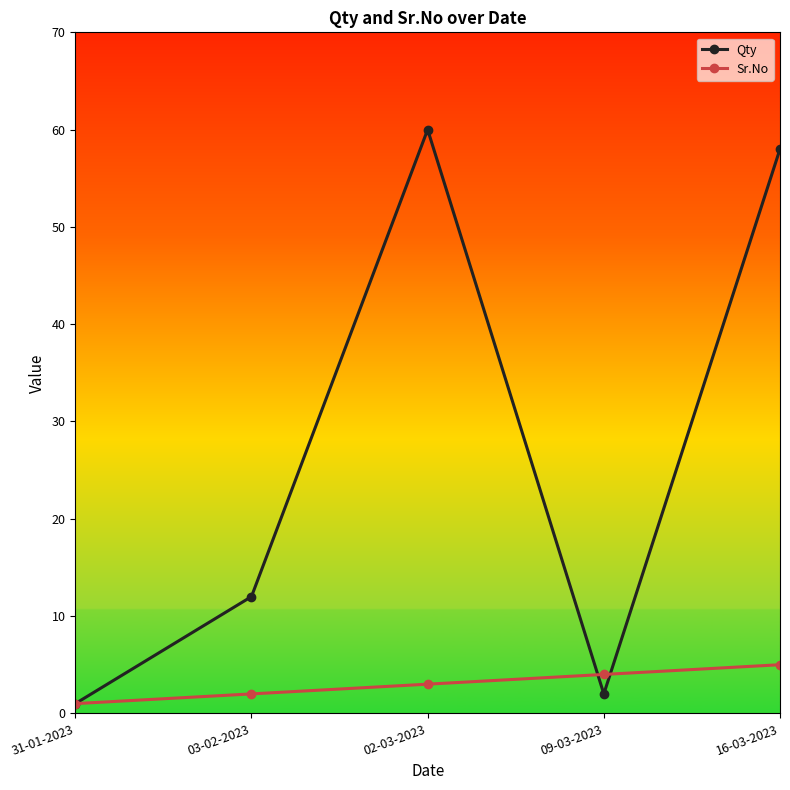

What is the lowest value of the Qty series?

1